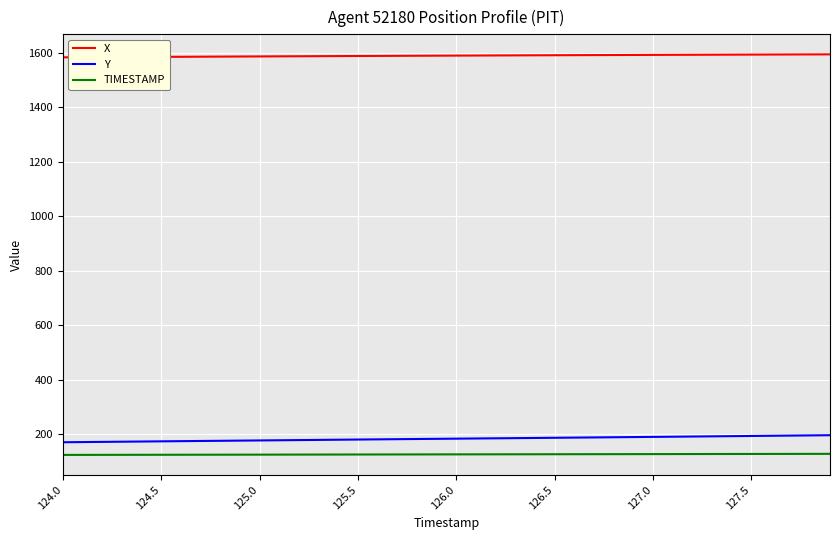

Which series has the widest spread of values?

Y